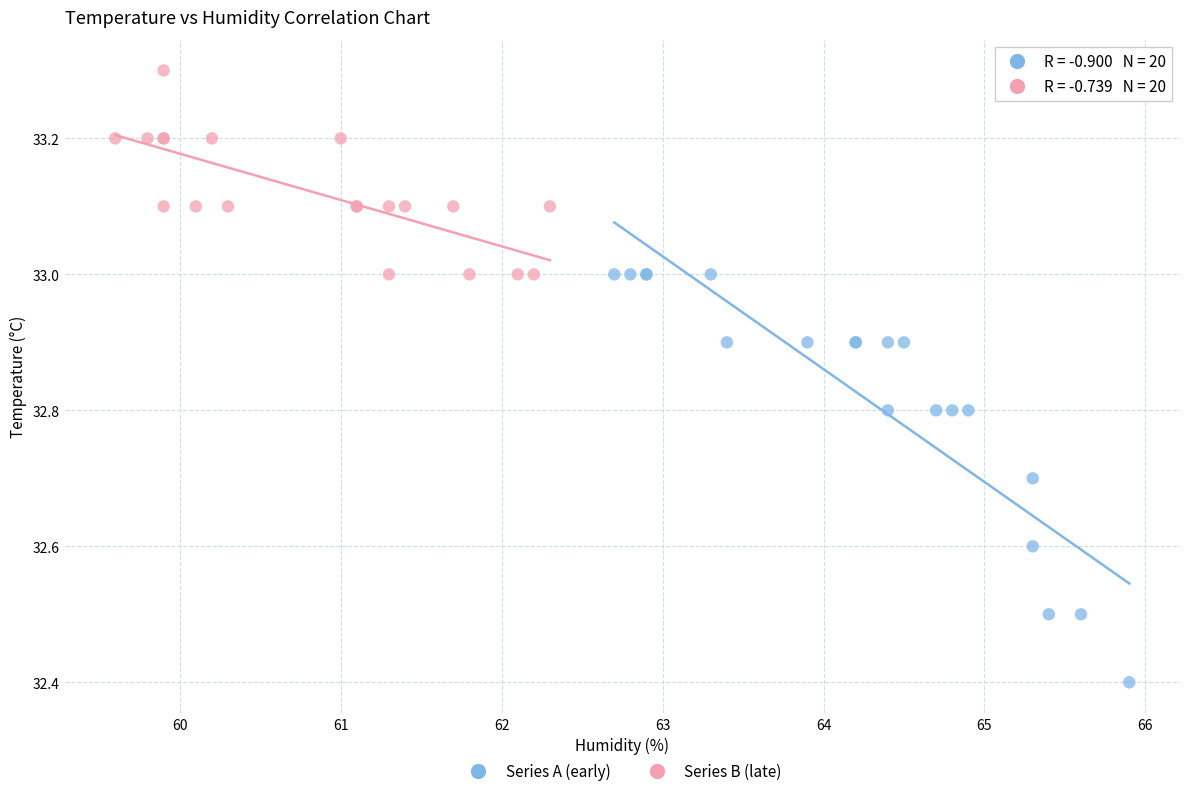

Which series has the widest spread of Y values?

Series A (early)